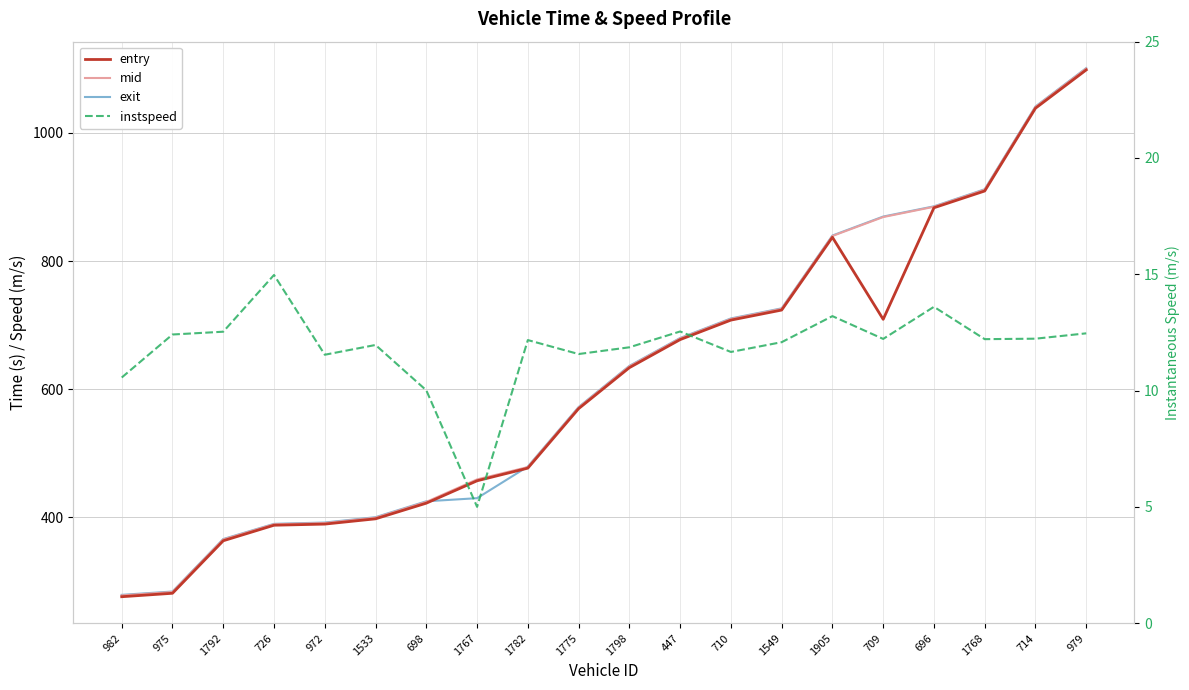

What is the value of the instspeed point at the 11th from the left?

11.9